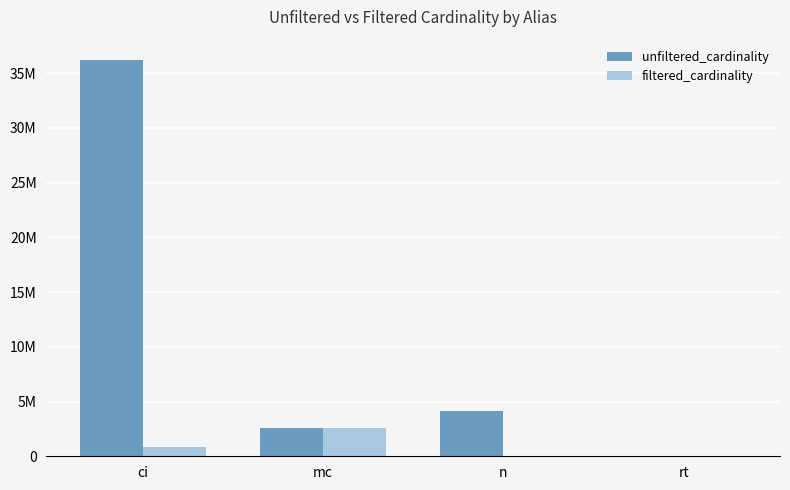

What are all the series names shown in the legend?

unfiltered_cardinality, filtered_cardinality